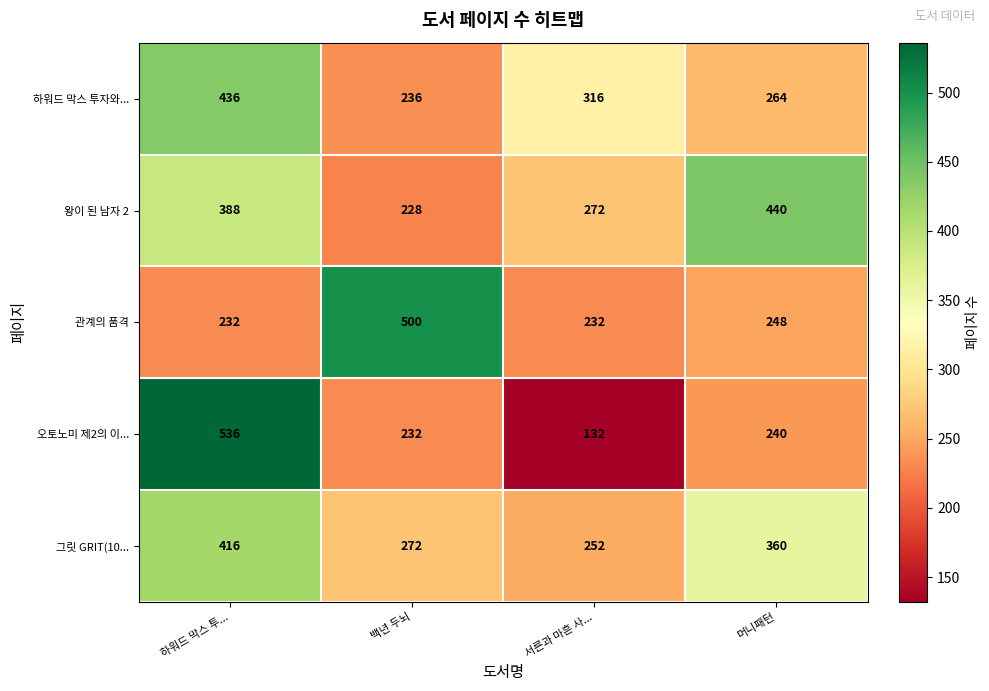

What is the maximum value for 관계의 품격?

500